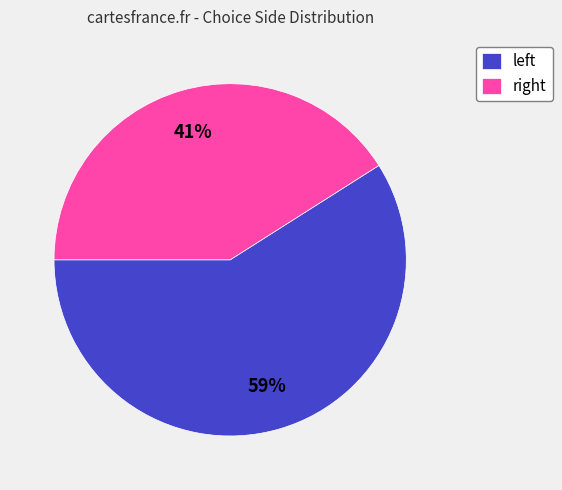

What is the majority slice?

left